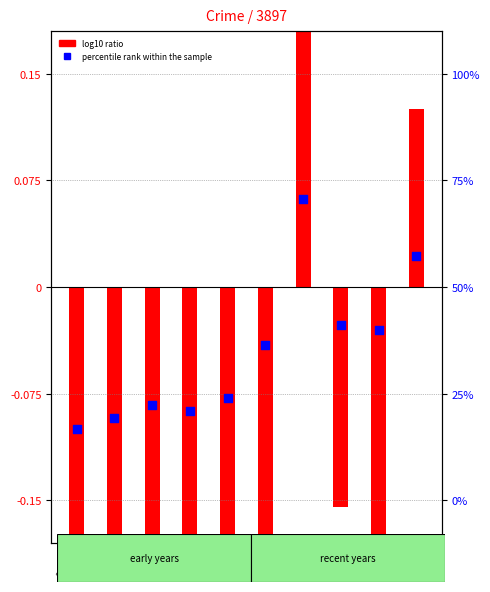

At how many categories does at least one series exceed 0?

2